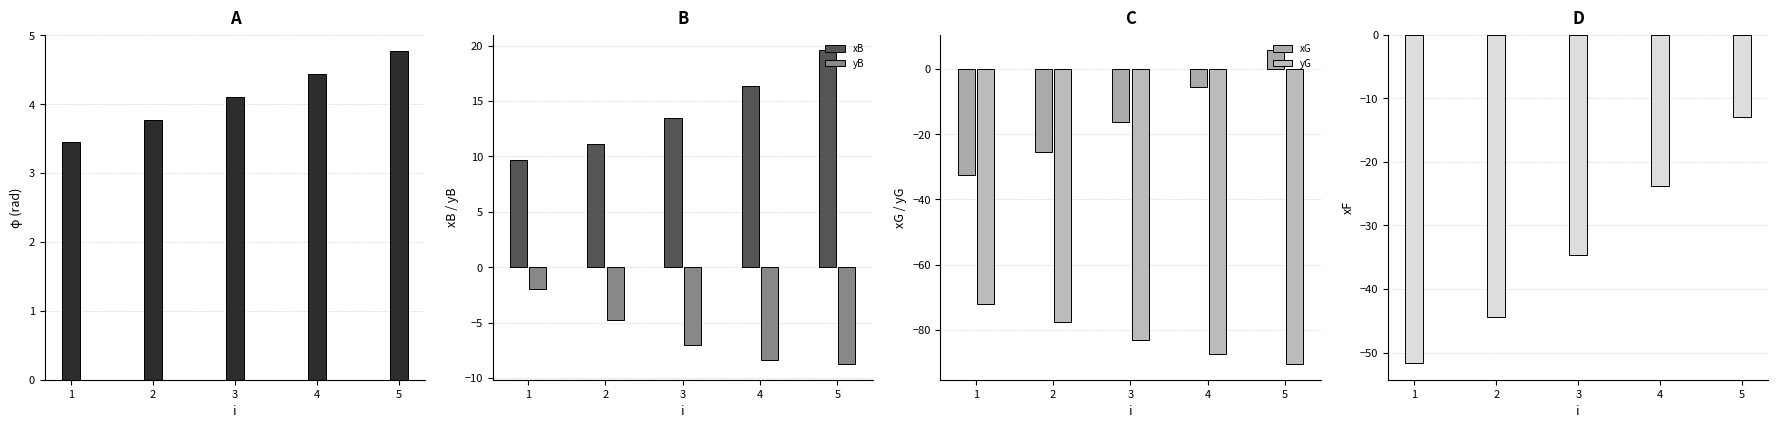

What is the value of the yB bar at the 2nd from the left?

-4.8